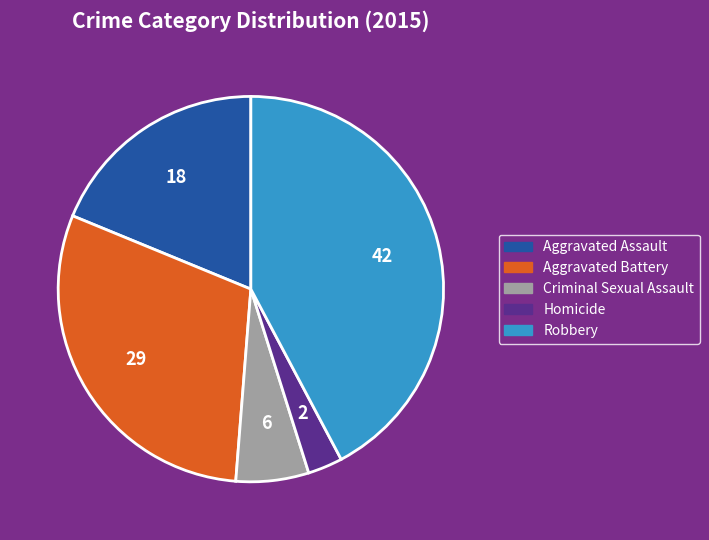

What is the ratio of the value at Criminal Sexual Assault to the value at Aggravated Battery?

0.2